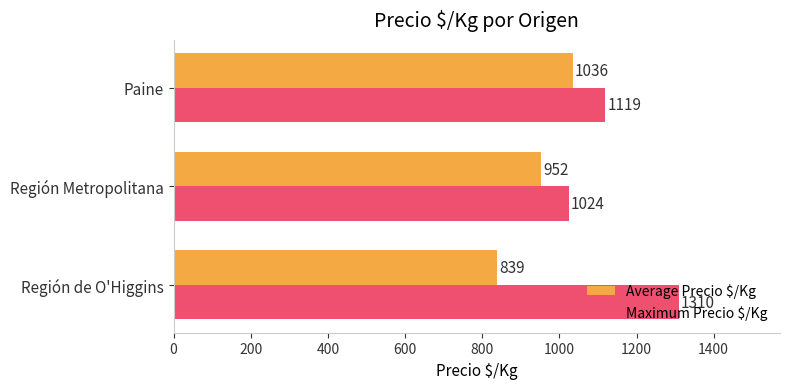

What are all the series names shown in the legend?

Average Precio $/Kg, Maximum Precio $/Kg